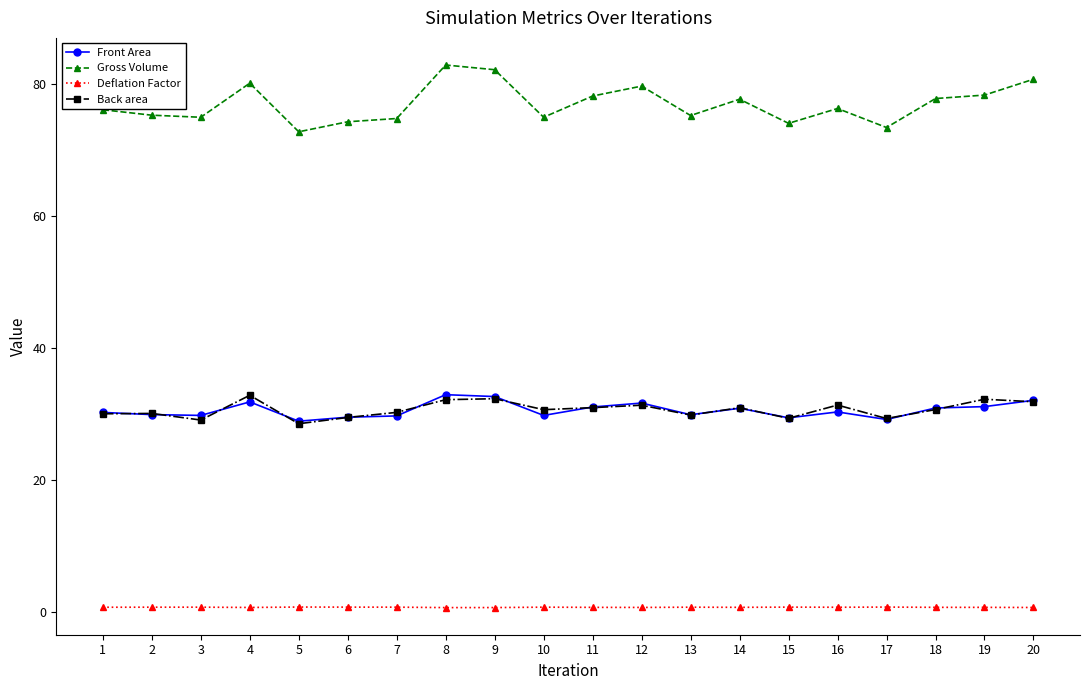

True or false: Front Area and Gross Volume intersect in this chart.

False